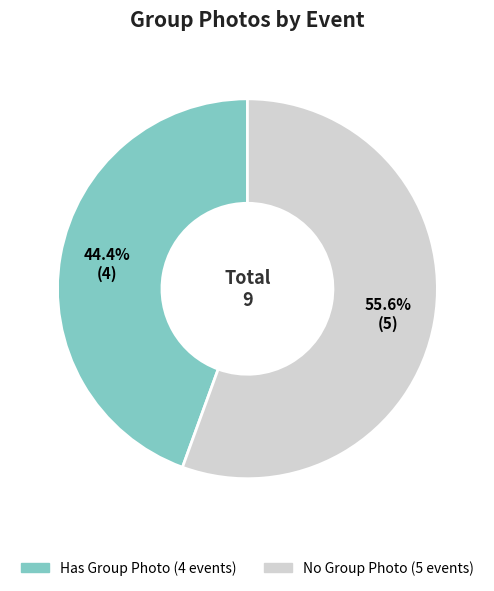

How many slices are in this pie chart?

2